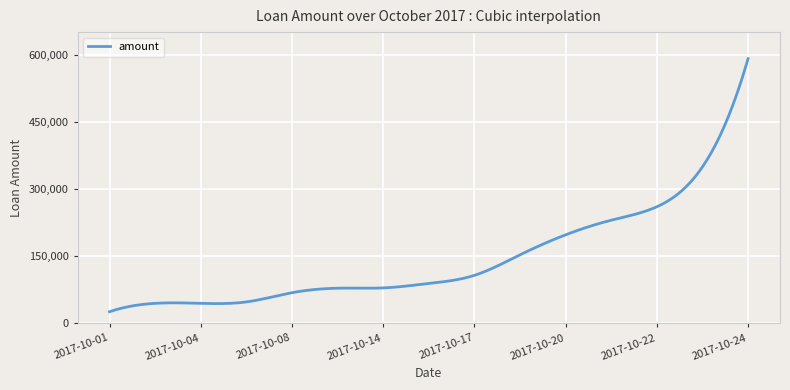

What is the greatest value displayed?

590820.0